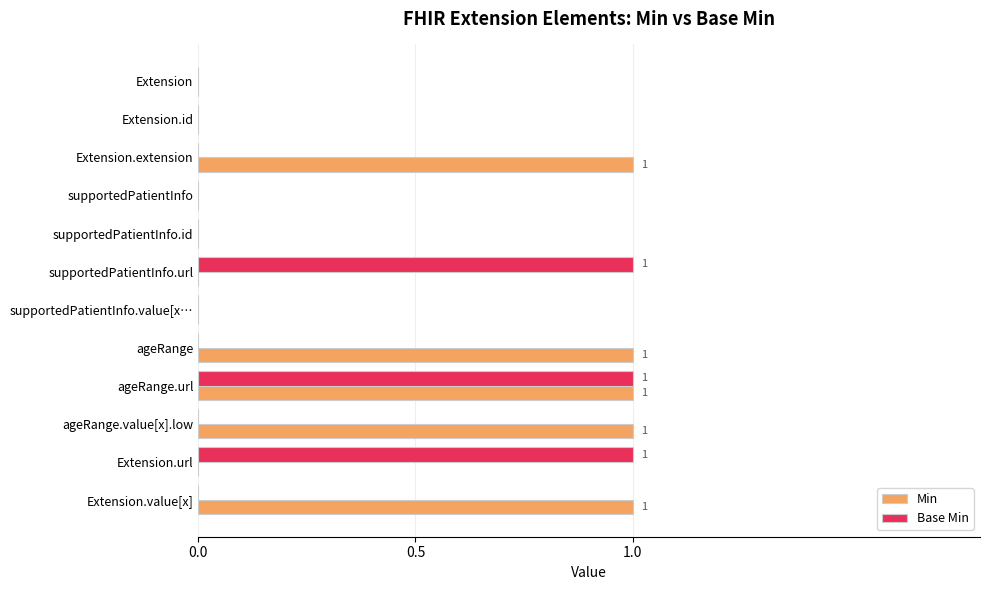

Which series changed the most between Extension.id and Extension.extension?

Min